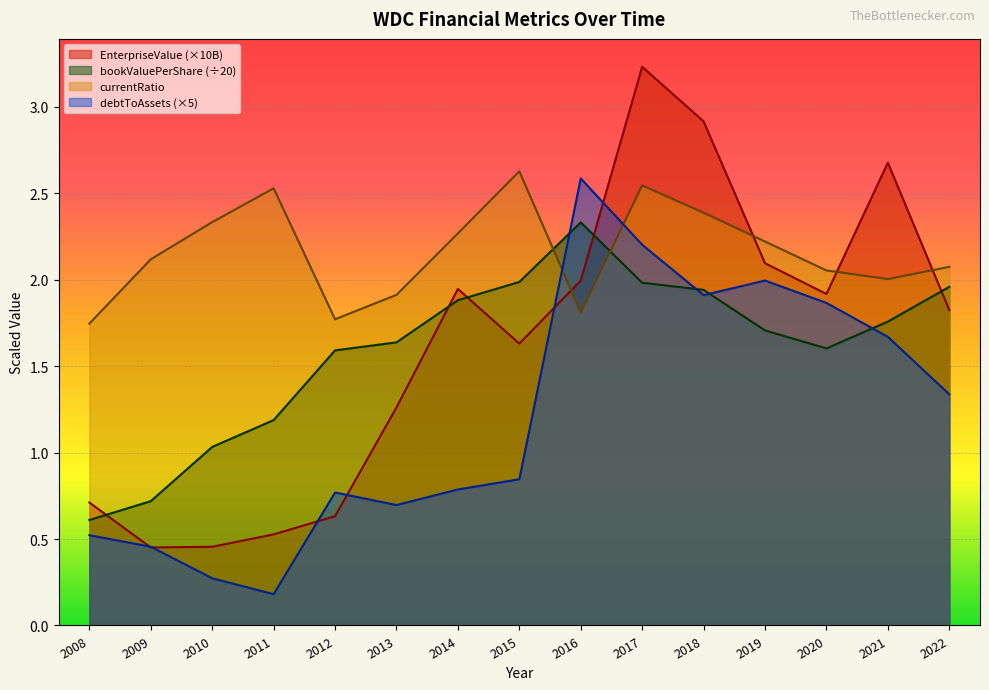

At which category does the chart reach its peak across all series?

2017